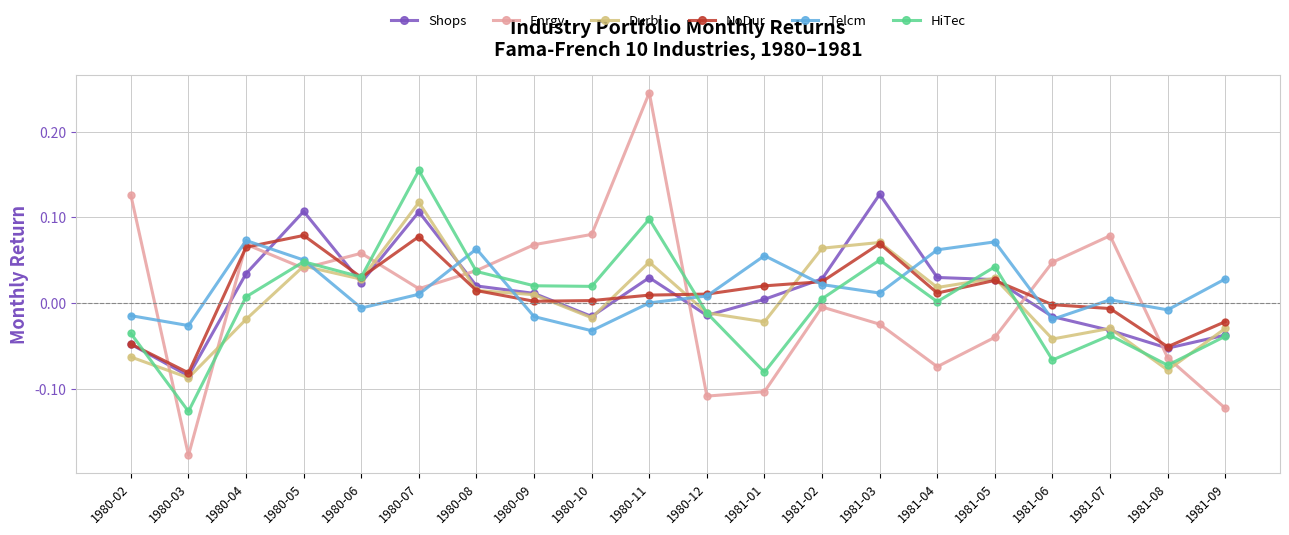

List the series in order of their peak value, highest first.

Enrgy, HiTec, Shops, Durbl, NoDur, Telcm